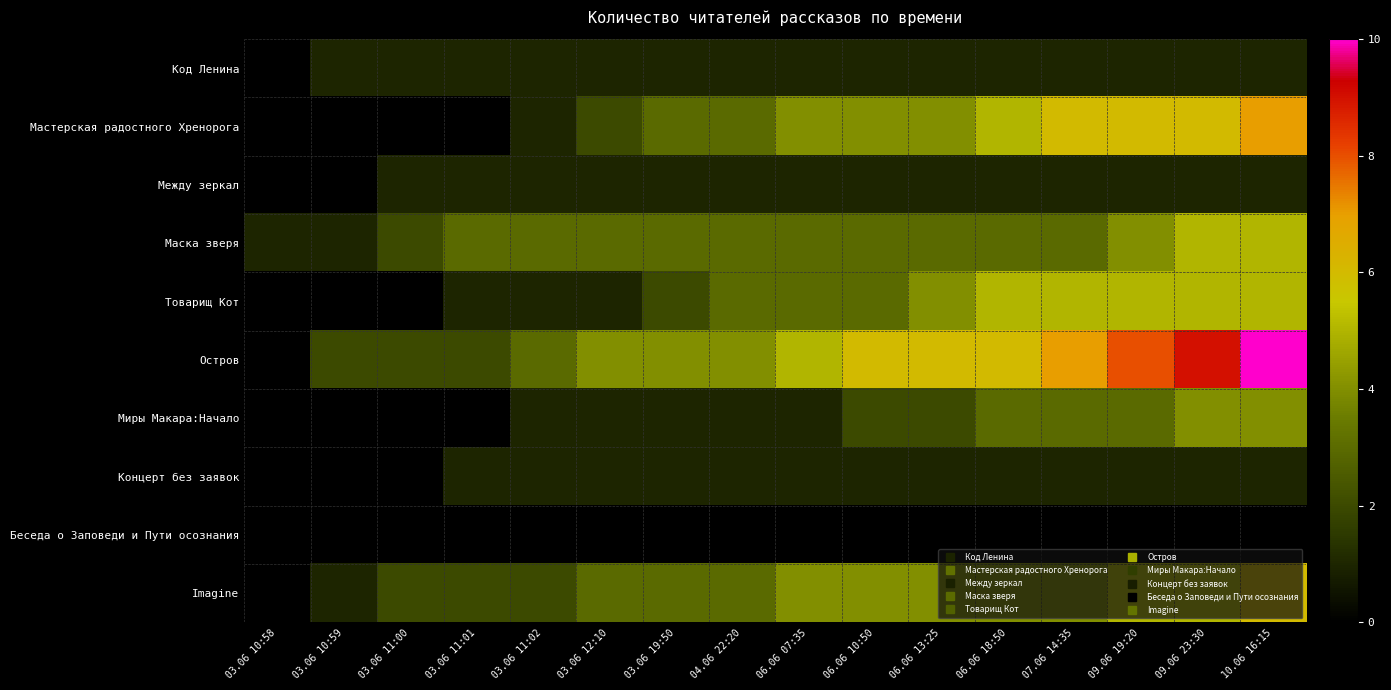

Reading right to left, list all the values displayed in this chart.

Код Ленина: 10.06 16:15=1	09.06 23:30=1	09.06 19:20=1	07.06 14:35=1	06.06 18:50=1	06.06 13:25=1	06.06 10:50=1	06.06 07:35=1	04.06 22:20=1	03.06 19:50=1	03.06 12:10=1	03.06 11:02=1	03.06 11:01=1	03.06 11:00=1	03.06 10:59=1	03.06 10:58=0
Мастерская радостного Хренорога: 10.06 16:15=7	09.06 23:30=6	09.06 19:20=6	07.06 14:35=6	06.06 18:50=5	06.06 13:25=4	06.06 10:50=4	06.06 07:35=4	04.06 22:20=3	03.06 19:50=3	03.06 12:10=2	03.06 11:02=1	03.06 11:01=0	03.06 11:00=0	03.06 10:59=0	03.06 10:58=0
Между зеркал: 10.06 16:15=1	09.06 23:30=1	09.06 19:20=1	07.06 14:35=1	06.06 18:50=1	06.06 13:25=1	06.06 10:50=1	06.06 07:35=1	04.06 22:20=1	03.06 19:50=1	03.06 12:10=1	03.06 11:02=1	03.06 11:01=1	03.06 11:00=1	03.06 10:59=0	03.06 10:58=0
Маска зверя: 10.06 16:15=5	09.06 23:30=5	09.06 19:20=4	07.06 14:35=3	06.06 18:50=3	06.06 13:25=3	06.06 10:50=3	06.06 07:35=3	04.06 22:20=3	03.06 19:50=3	03.06 12:10=3	03.06 11:02=3	03.06 11:01=3	03.06 11:00=2	03.06 10:59=1	03.06 10:58=1
Товарищ Кот: 10.06 16:15=5	09.06 23:30=5	09.06 19:20=5	07.06 14:35=5	06.06 18:50=5	06.06 13:25=4	06.06 10:50=3	06.06 07:35=3	04.06 22:20=3	03.06 19:50=2	03.06 12:10=1	03.06 11:02=1	03.06 11:01=1	03.06 11:00=0	03.06 10:59=0	03.06 10:58=0
Остров: 10.06 16:15=10	09.06 23:30=9	09.06 19:20=8	07.06 14:35=7	06.06 18:50=6	06.06 13:25=6	06.06 10:50=6	06.06 07:35=5	04.06 22:20=4	03.06 19:50=4	03.06 12:10=4	03.06 11:02=3	03.06 11:01=2	03.06 11:00=2	03.06 10:59=2	03.06 10:58=0
Миры Макара:Начало: 10.06 16:15=4	09.06 23:30=4	09.06 19:20=3	07.06 14:35=3	06.06 18:50=3	06.06 13:25=2	06.06 10:50=2	06.06 07:35=1	04.06 22:20=1	03.06 19:50=1	03.06 12:10=1	03.06 11:02=1	03.06 11:01=0	03.06 11:00=0	03.06 10:59=0	03.06 10:58=0
Концерт без заявок: 10.06 16:15=1	09.06 23:30=1	09.06 19:20=1	07.06 14:35=1	06.06 18:50=1	06.06 13:25=1	06.06 10:50=1	06.06 07:35=1	04.06 22:20=1	03.06 19:50=1	03.06 12:10=1	03.06 11:02=1	03.06 11:01=1	03.06 11:00=0	03.06 10:59=0	03.06 10:58=0
Беседа о Заповеди и Пути осознания: 10.06 16:15=0	09.06 23:30=0	09.06 19:20=0	07.06 14:35=0	06.06 18:50=0	06.06 13:25=0	06.06 10:50=0	06.06 07:35=0	04.06 22:20=0	03.06 19:50=0	03.06 12:10=0	03.06 11:02=0	03.06 11:01=0	03.06 11:00=0	03.06 10:59=0	03.06 10:58=0
Imagine: 10.06 16:15=6	09.06 23:30=5	09.06 19:20=5	07.06 14:35=4	06.06 18:50=4	06.06 13:25=4	06.06 10:50=4	06.06 07:35=4	04.06 22:20=3	03.06 19:50=3	03.06 12:10=3	03.06 11:02=2	03.06 11:01=2	03.06 11:00=2	03.06 10:59=1	03.06 10:58=0